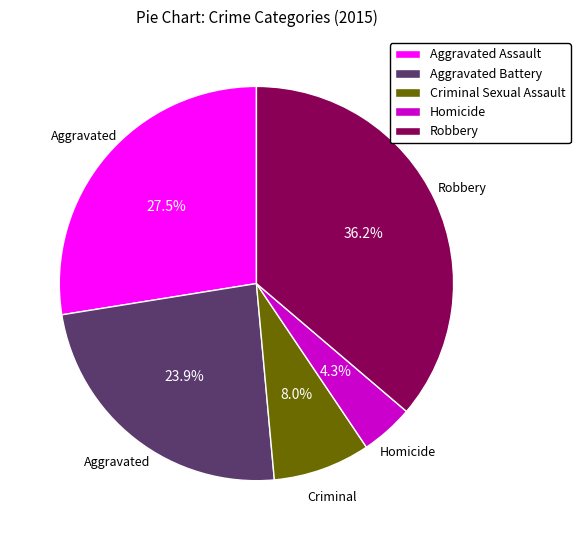

Which has a higher value, Aggravated Battery or Criminal Sexual Assault?

Aggravated Battery